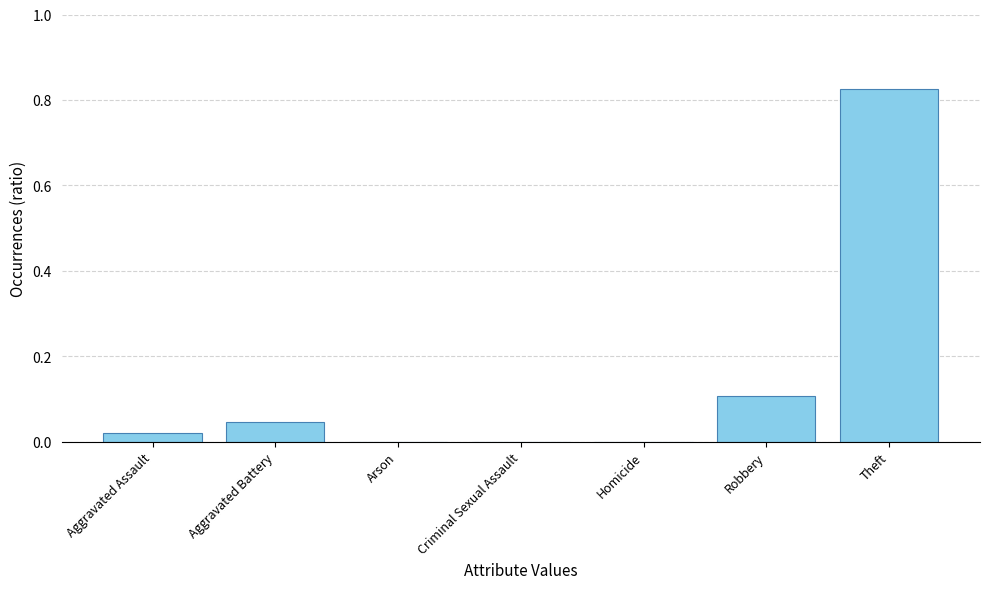

What is the sum of all values?

1.0